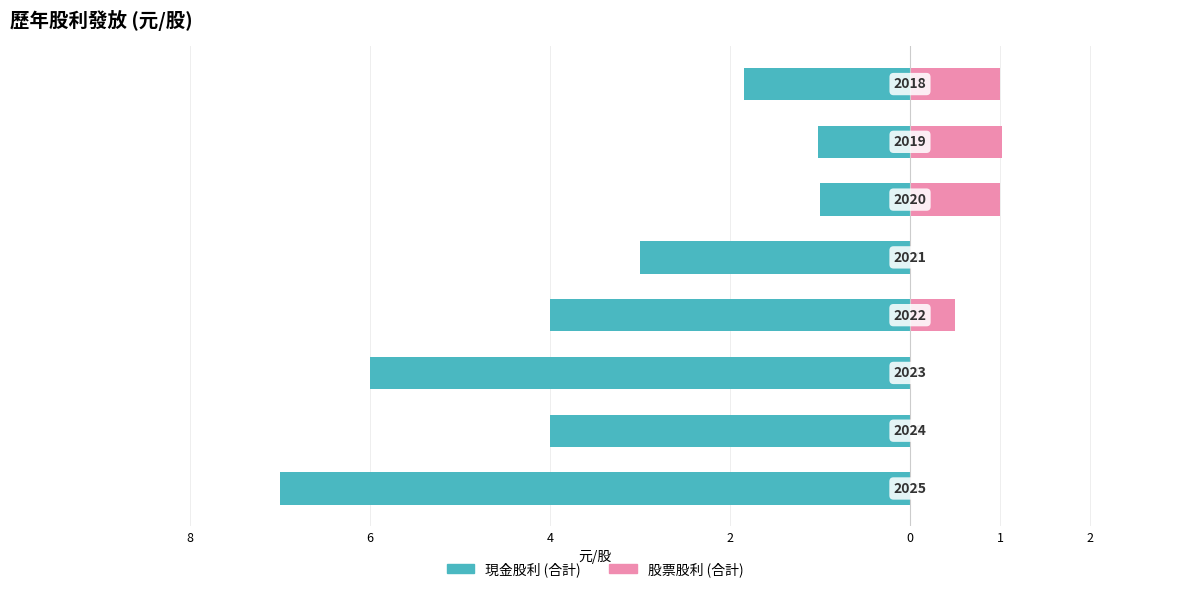

What is the smallest value displayed?

-7.0